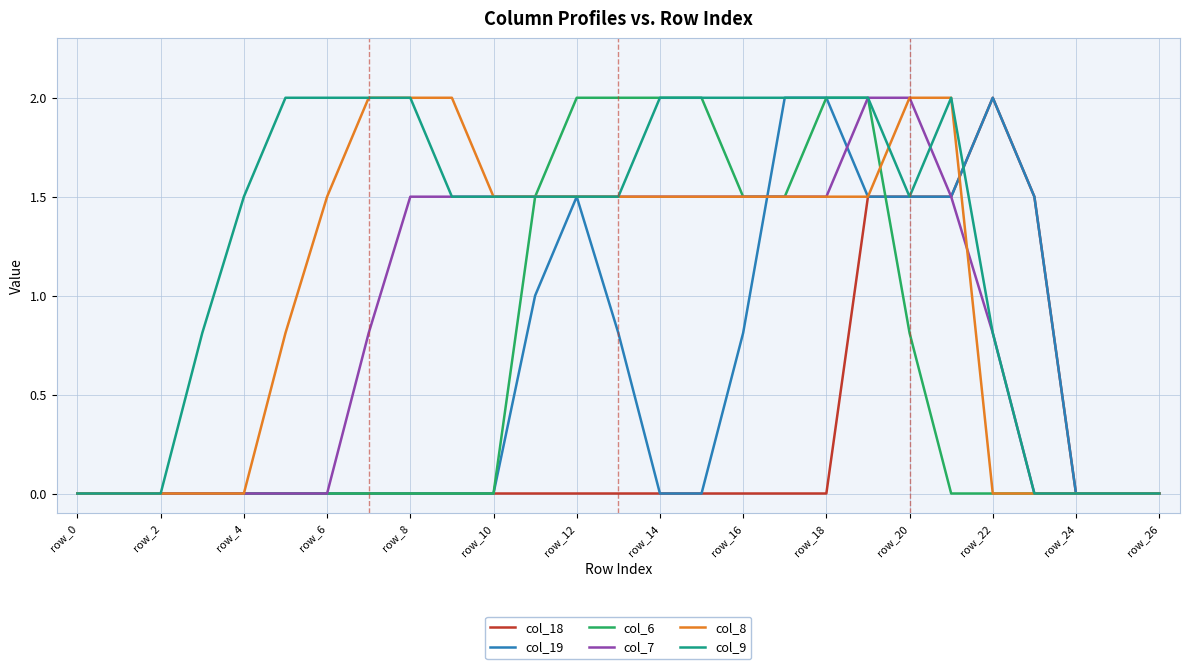

Which series has the largest total across all categories?

col_9